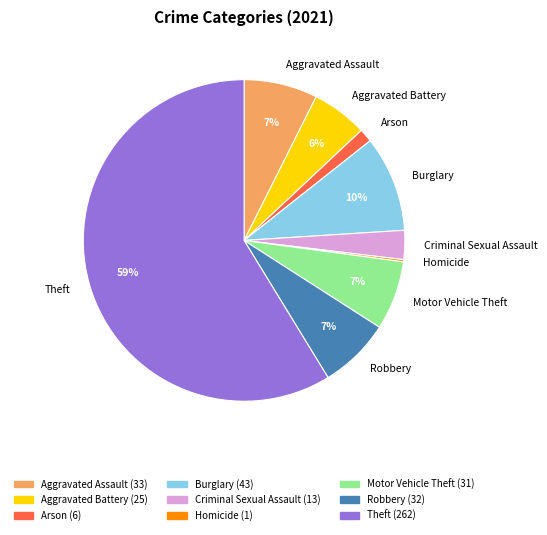

What is the majority slice?

Theft